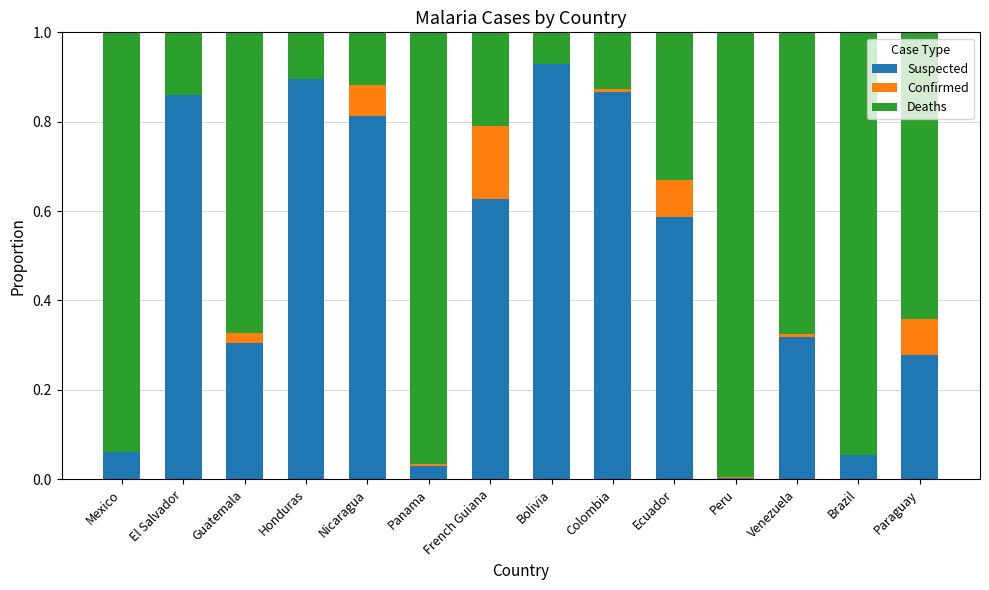

Which category has the highest value in the Suspected series?

Bolivia